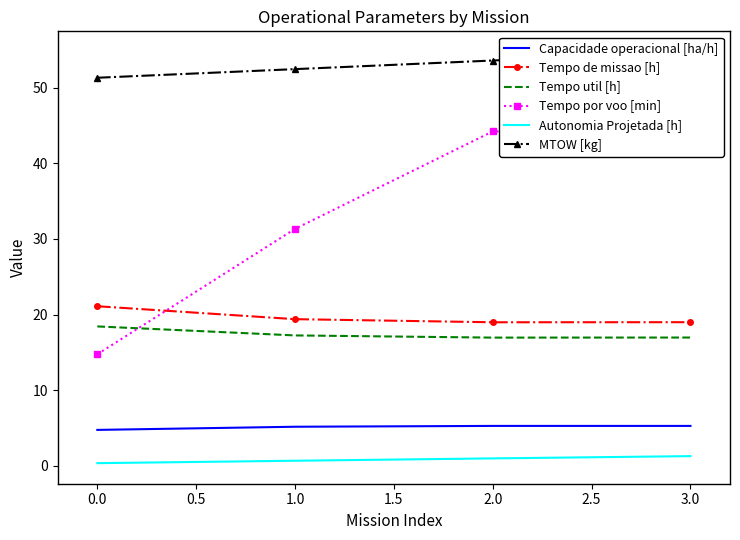

True or false: Capacidade operacional [ha/h] and Tempo de missao [h] intersect in this chart.

False